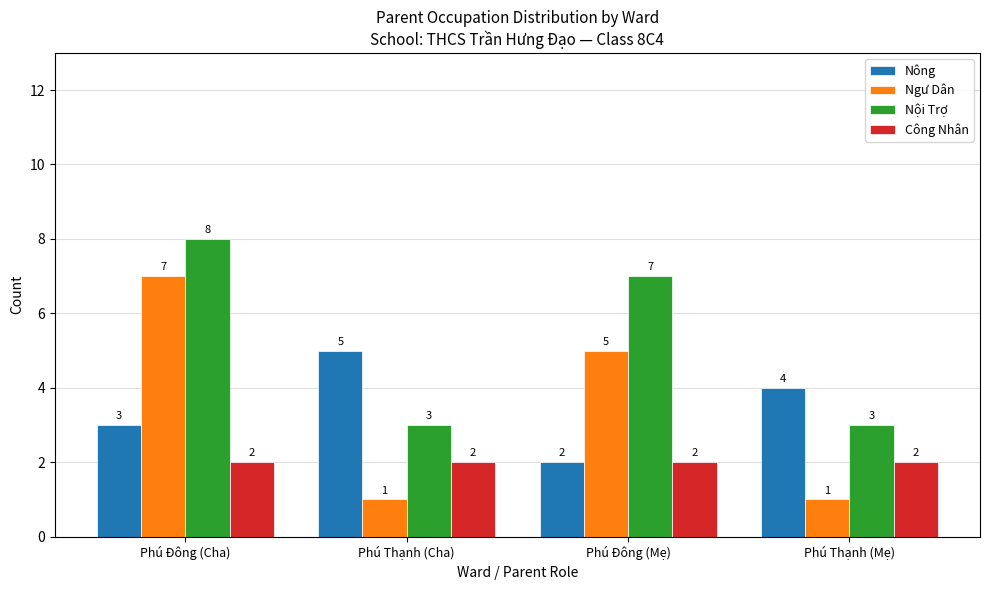

What is the label of the 1st bar from the right?

Phú Thạnh (Mẹ)